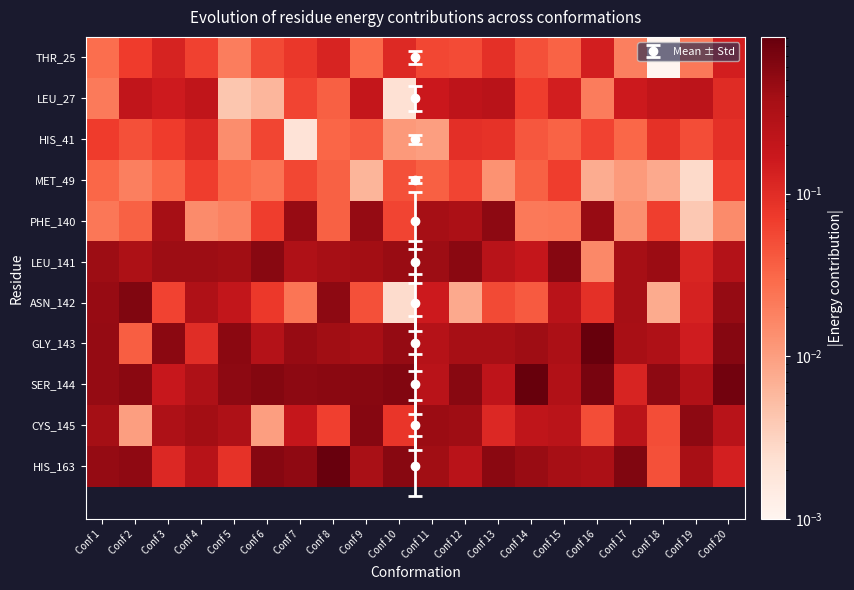

Which series has the largest total across all categories?

SER_144